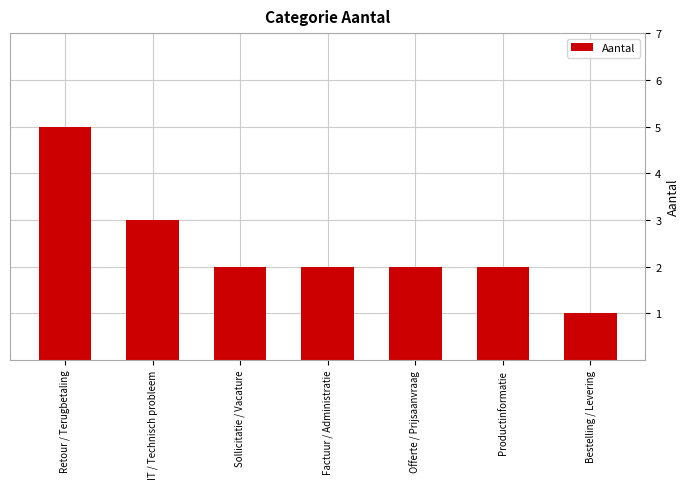

At which label is the value closest to 3?

IT / Technisch probleem